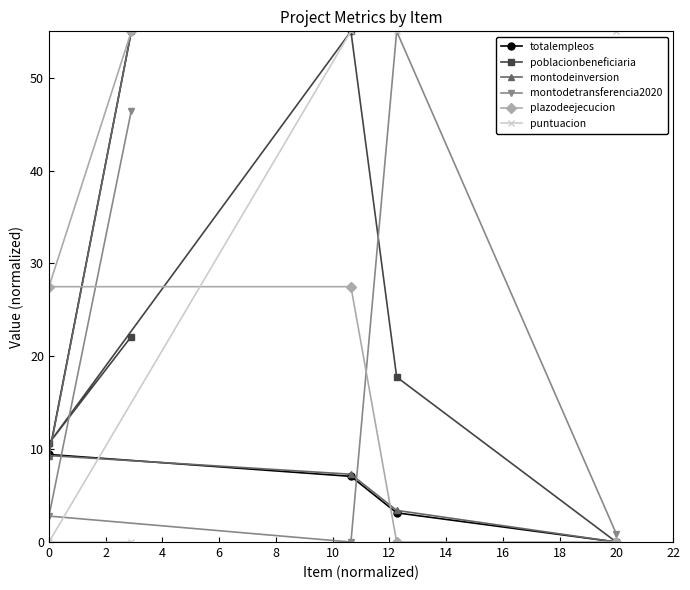

Reading left to right, extract all data points from this chart.

totalempleos: 9.4	55.0	7.1	3.1	0.0
poblacionbeneficiaria: 10.6	22.1	55.0	17.8	0.0
montodeinversion: 9.3	55.0	7.3	3.4	0.0
montodetransferencia2020: 2.8	46.5	0.0	55.0	0.9
plazodeejecucion: 27.5	55.0	27.5	0.0	0.0
puntuacion: 0.0	0.0	55.0	55.0	55.0